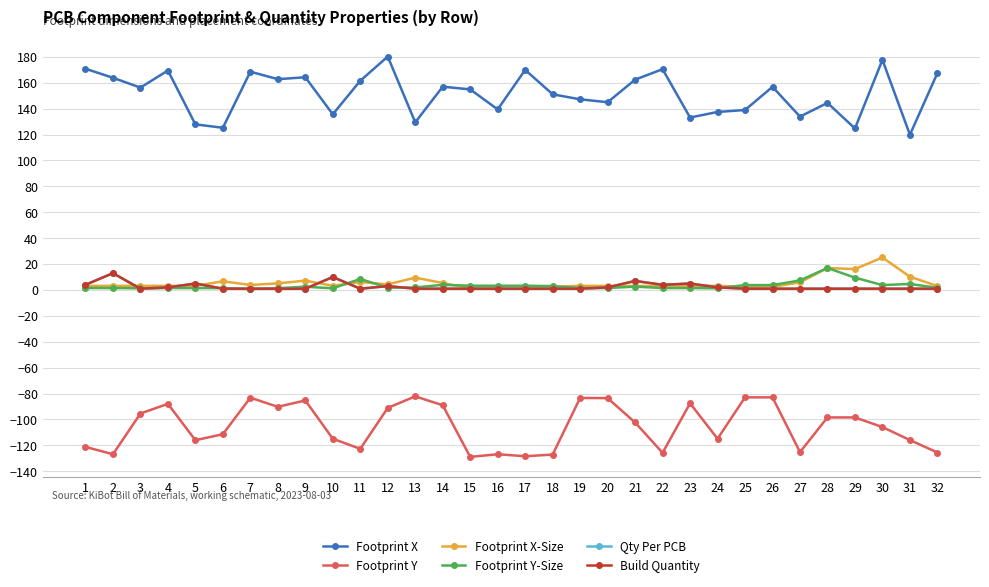

The value of Build Quantity at 23 is 5.0. True or false?

True